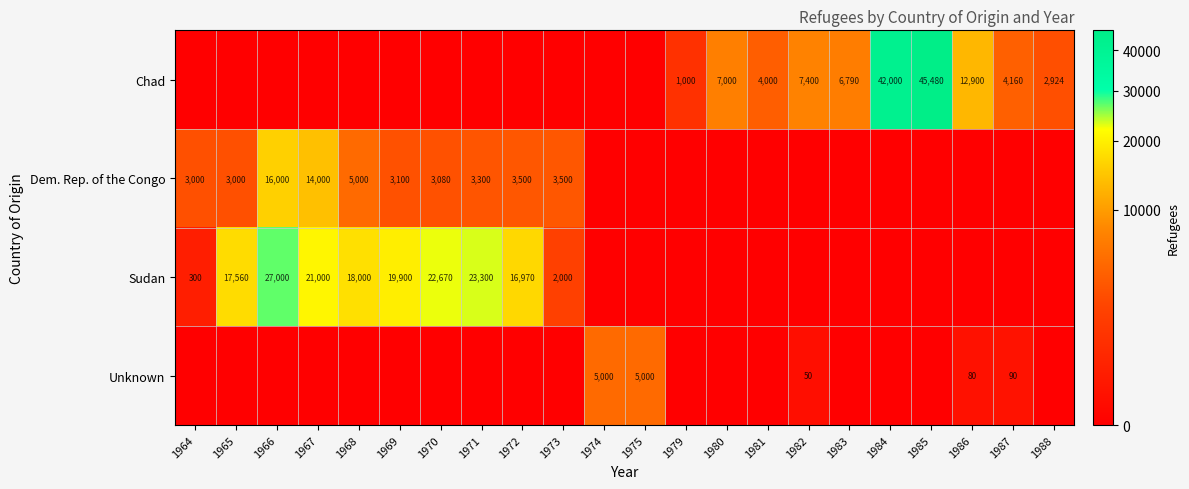

The Sudan series shows 2000 at 1973. True or false?

True